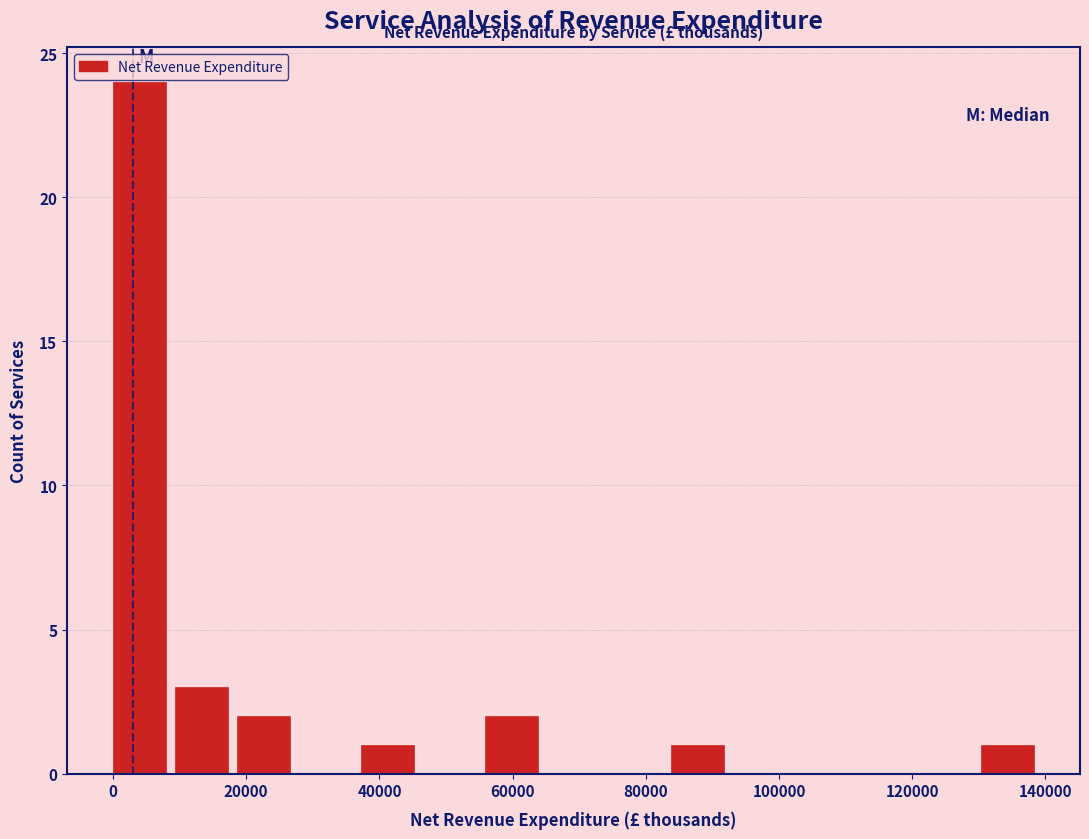

Over which range of the x-axis is the bar tallest?

0 to 10000